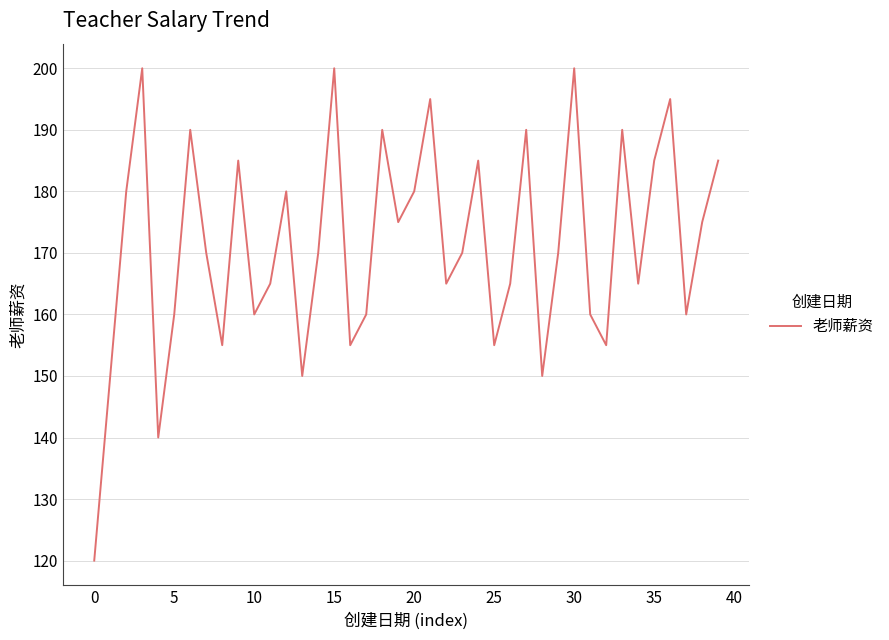

What is the minimum value shown in the chart?

120